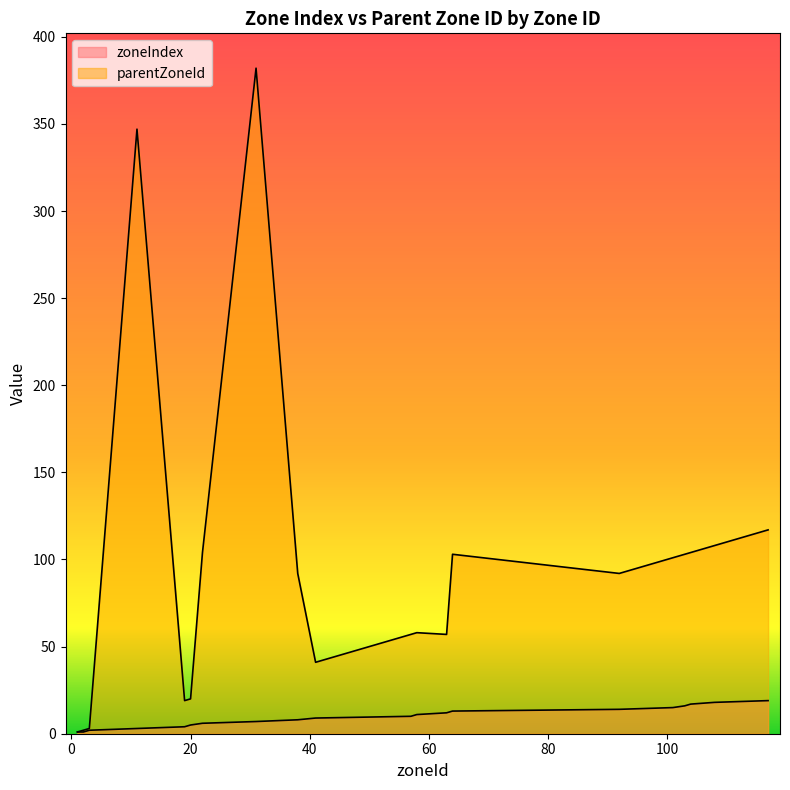

Which category has the highest value across all series?

31